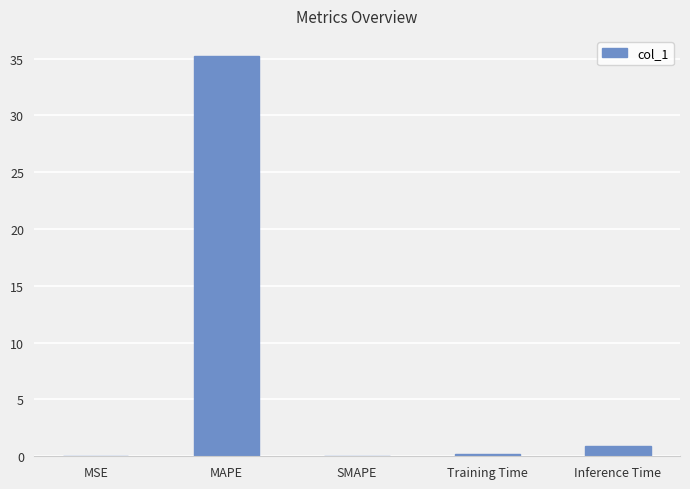

What is the sum of the values at SMAPE and Inference Time?

0.9